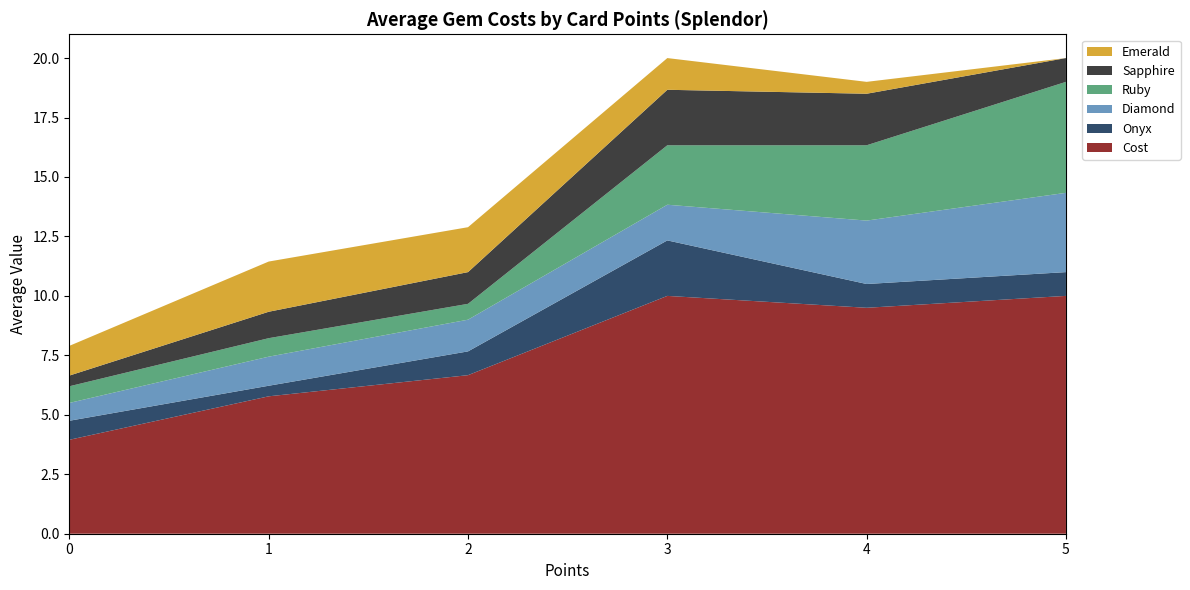

What is the total value across all series at 2?

12.9